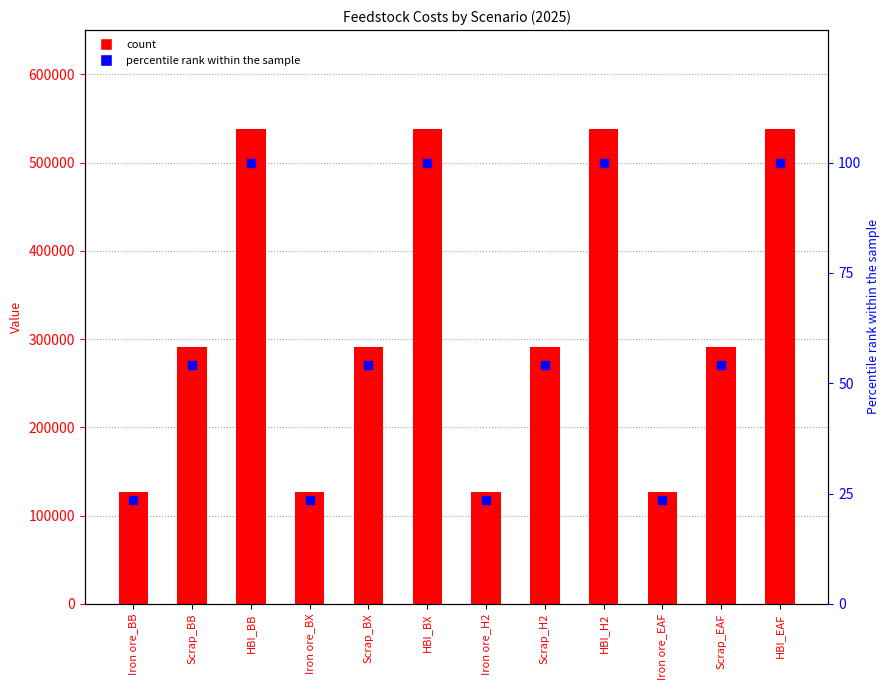

Which series reaches the minimum Y coordinate?

percentile rank within the sample